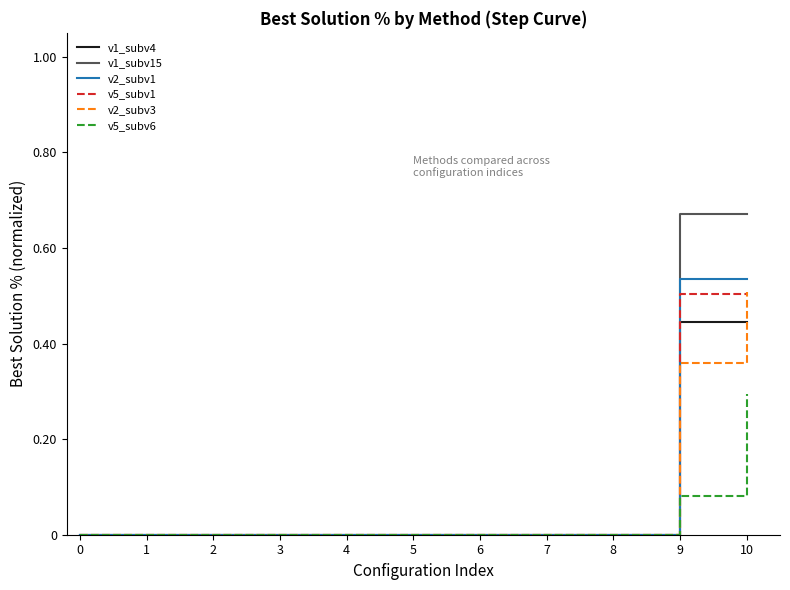

The value of v1_subv15 at 1 is 0.4. True or false?

False